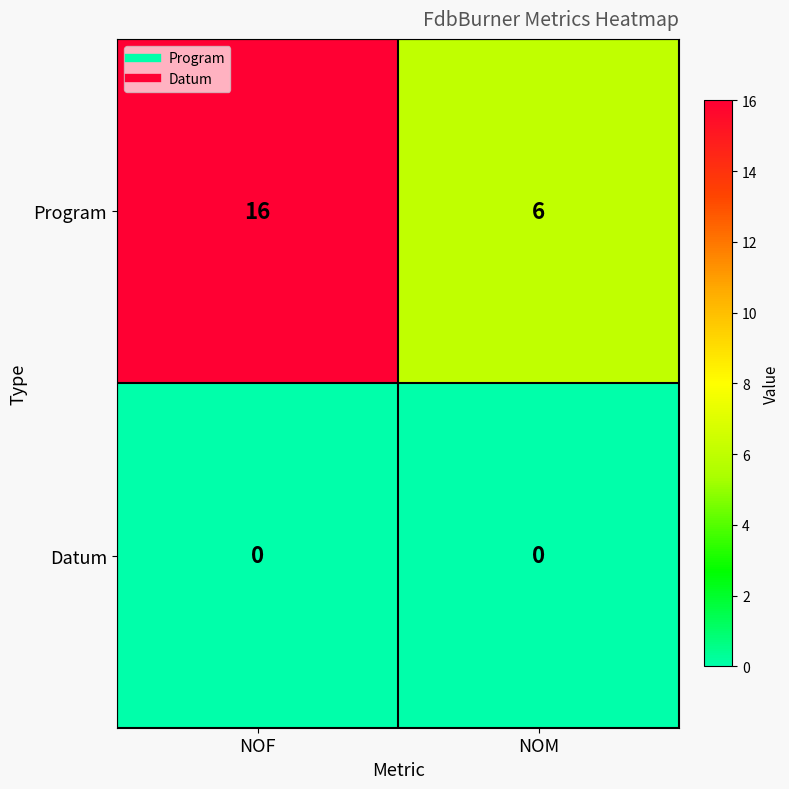

Rank the series by their maximum value, from highest to lowest.

Program, Datum